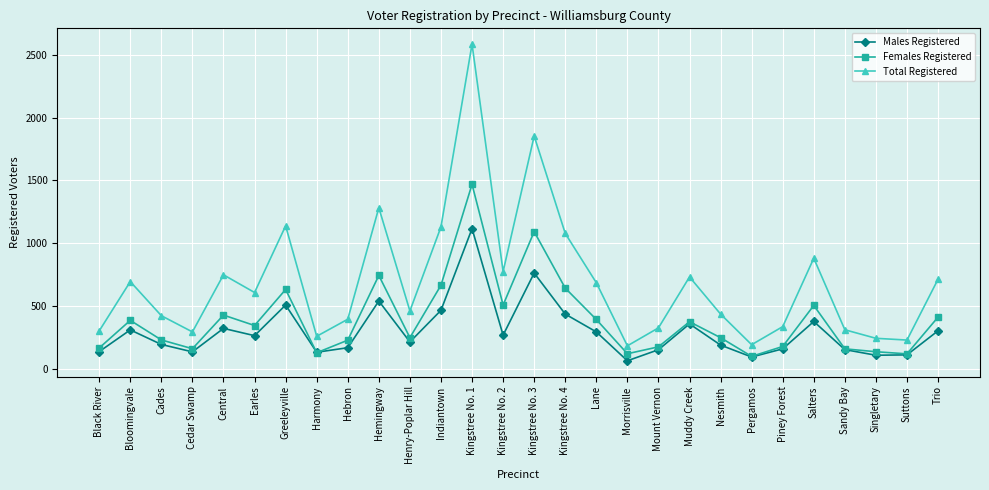

True or false: Males Registered and Total Registered intersect in this chart.

False